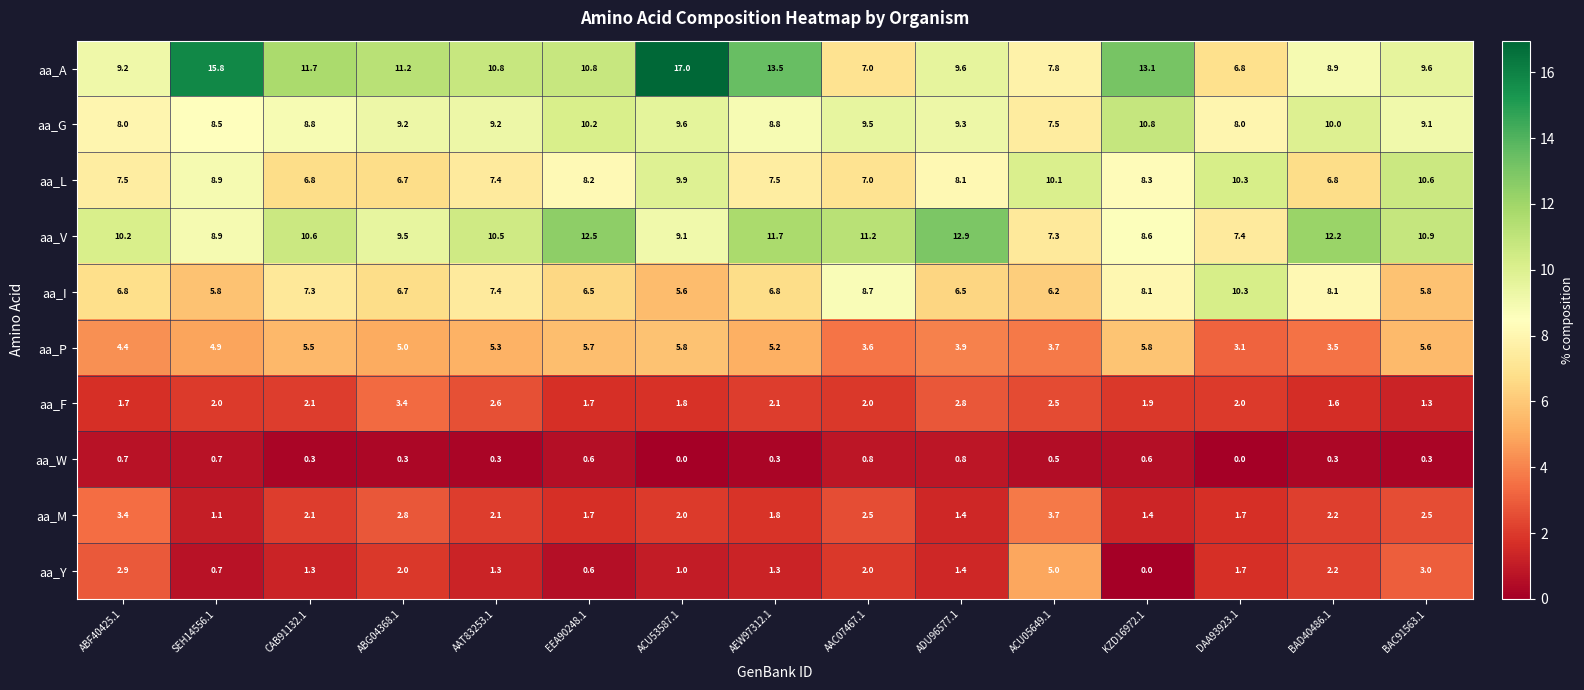

What is the total value across all series at ACU53587.1?

61.8